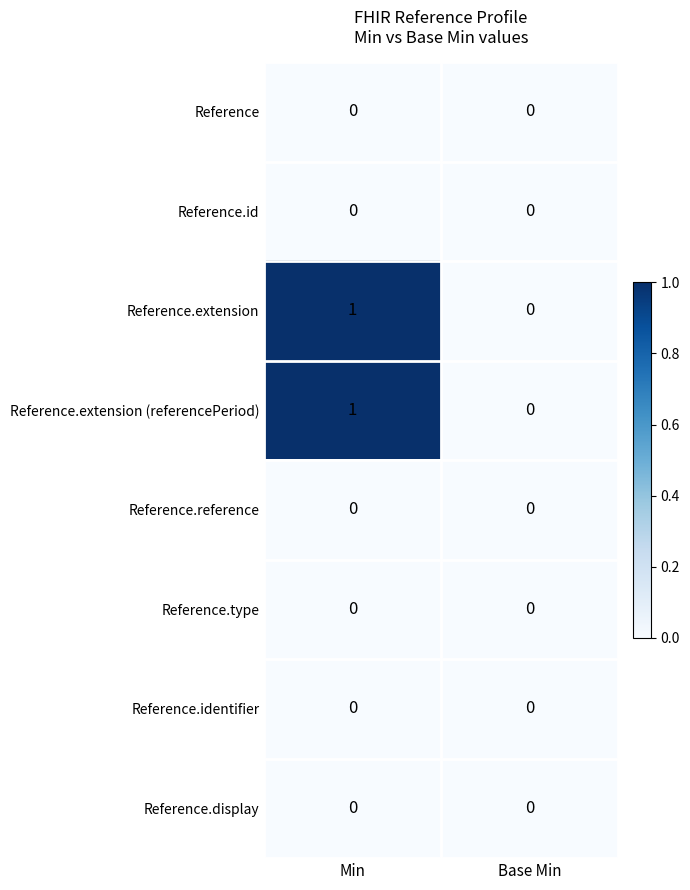

At which label does Reference.extension reach its minimum?

Base Min